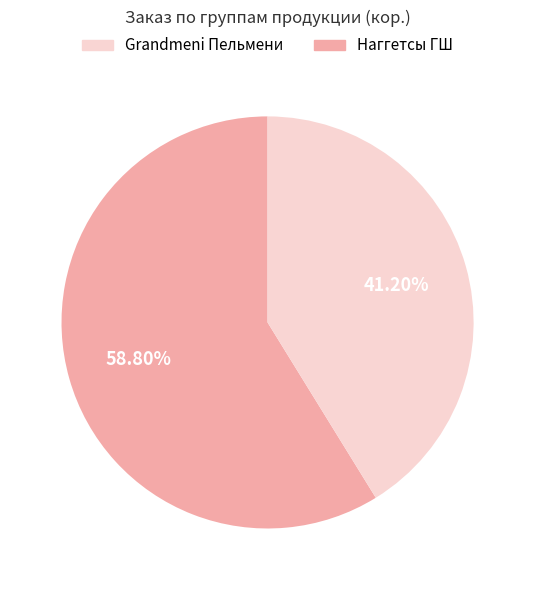

Is there a majority slice in this chart?

Yes